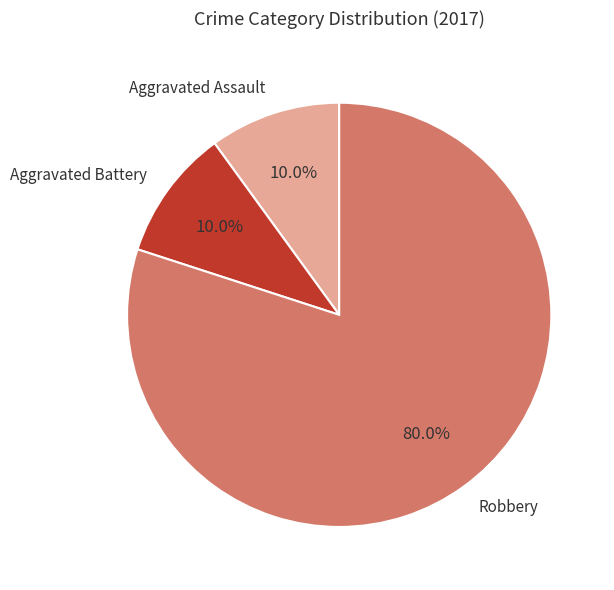

Is it true that Robbery is 74% of the pie?

False